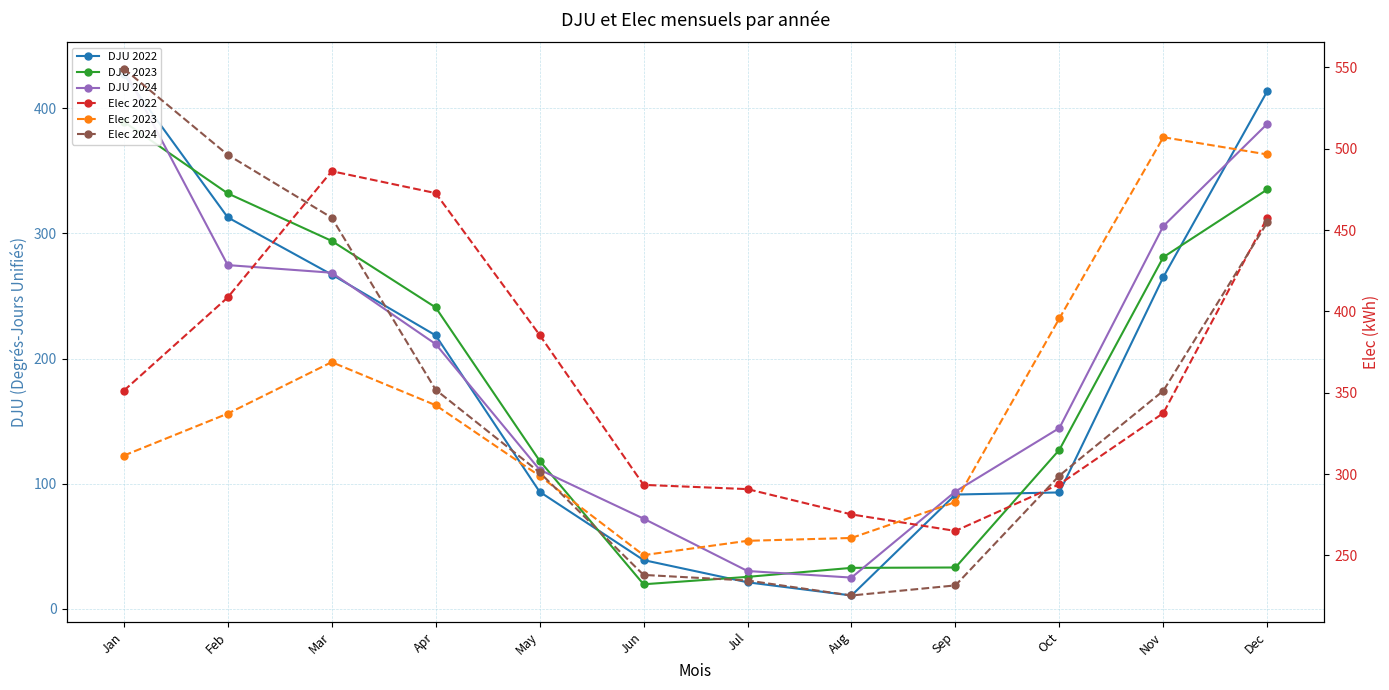

Reading left to right, extract all data points from this chart.

DJU 2022: 426.9	312.7	267.1	218.5	93.6	39.0	21.3	10.8	91.4	93.1	265.1	413.5
DJU 2023: 389.1	331.9	293.9	240.8	118.4	19.7	25.6	32.8	33.1	127.1	280.9	335.0
DJU 2024: 431.4	274.6	268.5	211.5	111.2	72.1	30.3	25.1	93.8	144.5	305.8	387.4
Elec 2022: 351.2	408.6	486.2	472.7	385.5	293.4	290.7	275.2	265.0	293.7	337.5	457.7
Elec 2023: 311.3	337.2	368.8	342.3	298.9	250.1	259.0	260.7	282.8	395.7	507.1	496.5
Elec 2024: 549.2	496.3	457.6	351.8	301.0	238.0	234.5	225.3	231.5	299.1	351.2	454.7